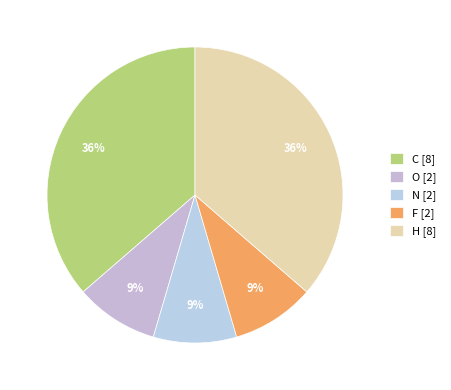

How many segments does this pie chart have?

5